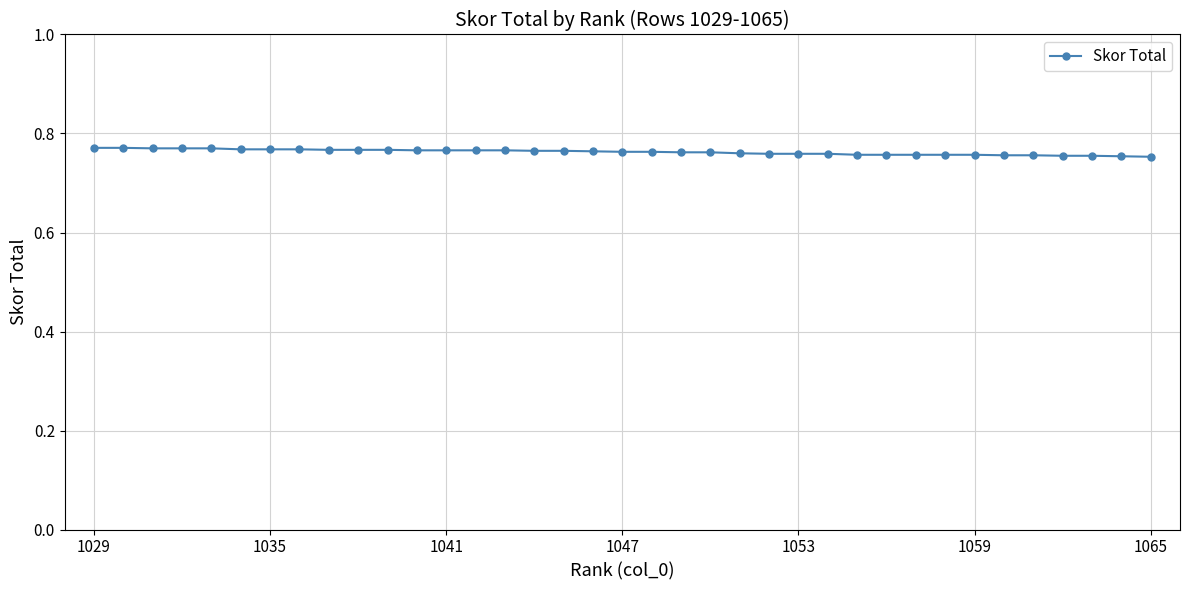

How many values are between 0 and 1?

37